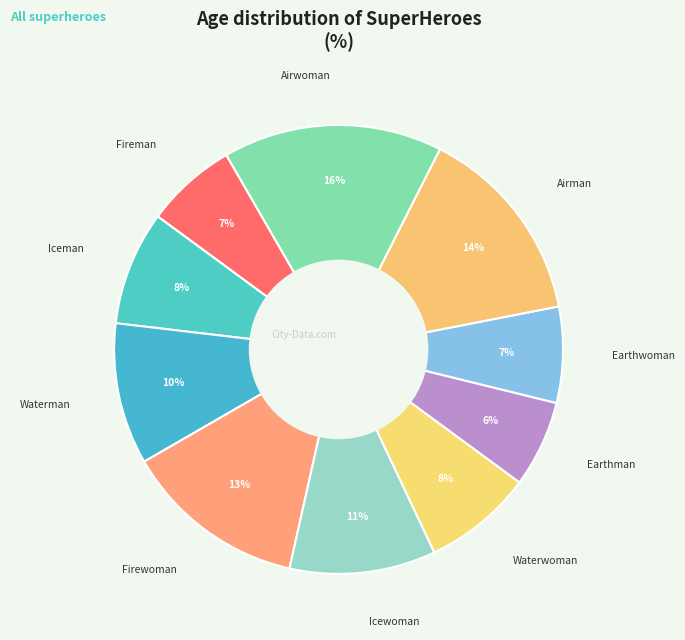

How many slices are in this pie chart?

10